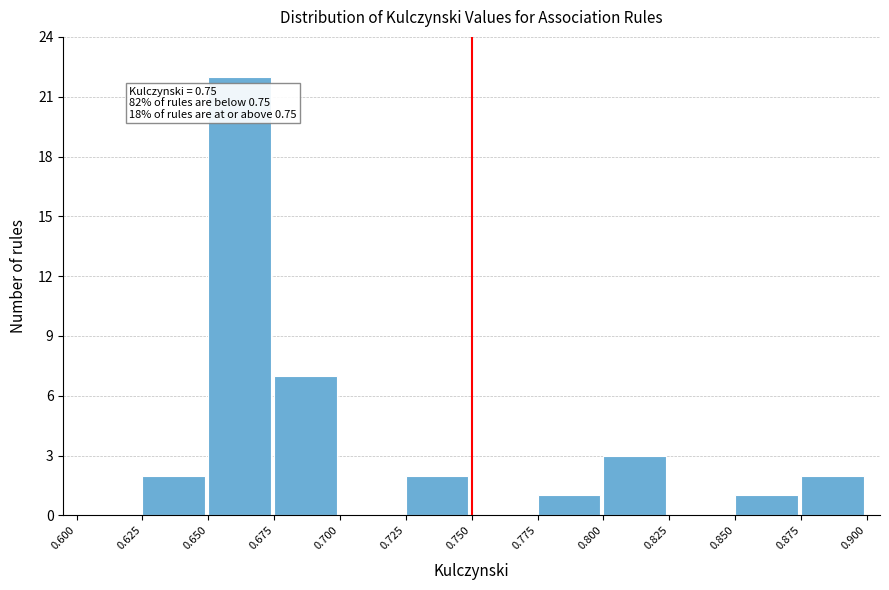

Over which range of the x-axis is the bar tallest?

0.650 to 0.675